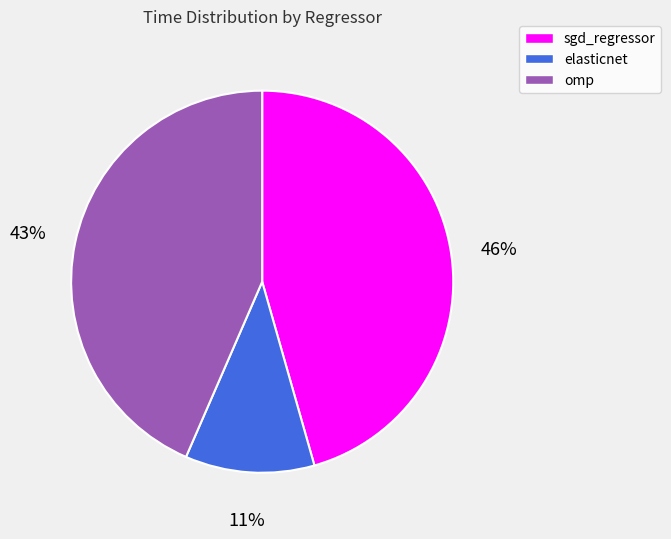

The elasticnet slice represents 24% of the pie. True or false?

False